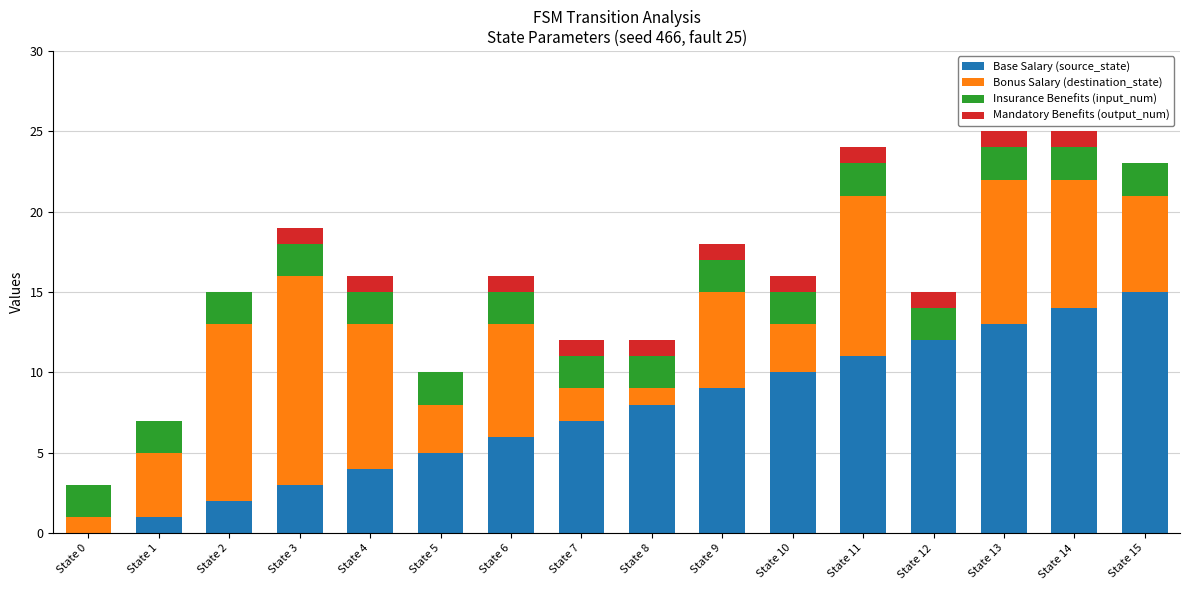

True or false: Base Salary (source_state) has a value of 5 at State 5.

True